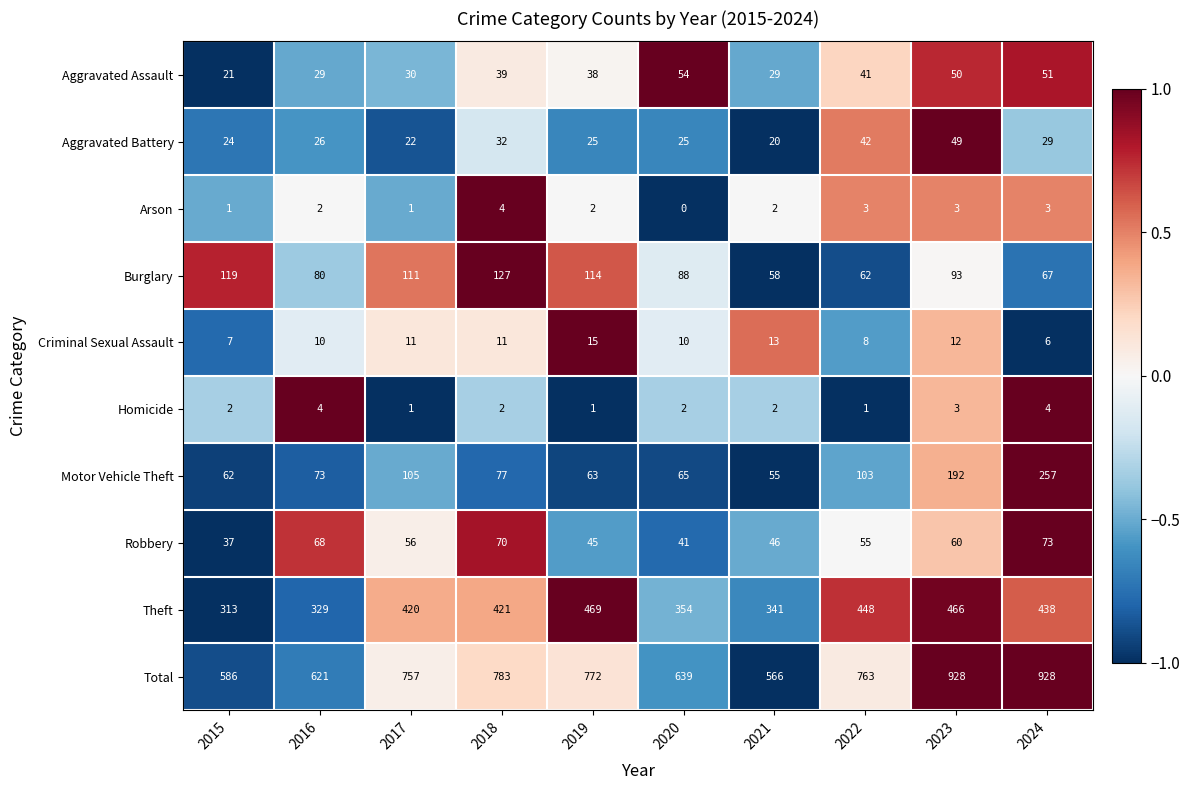

Which category has the lowest value in the Aggravated Assault series?

2015